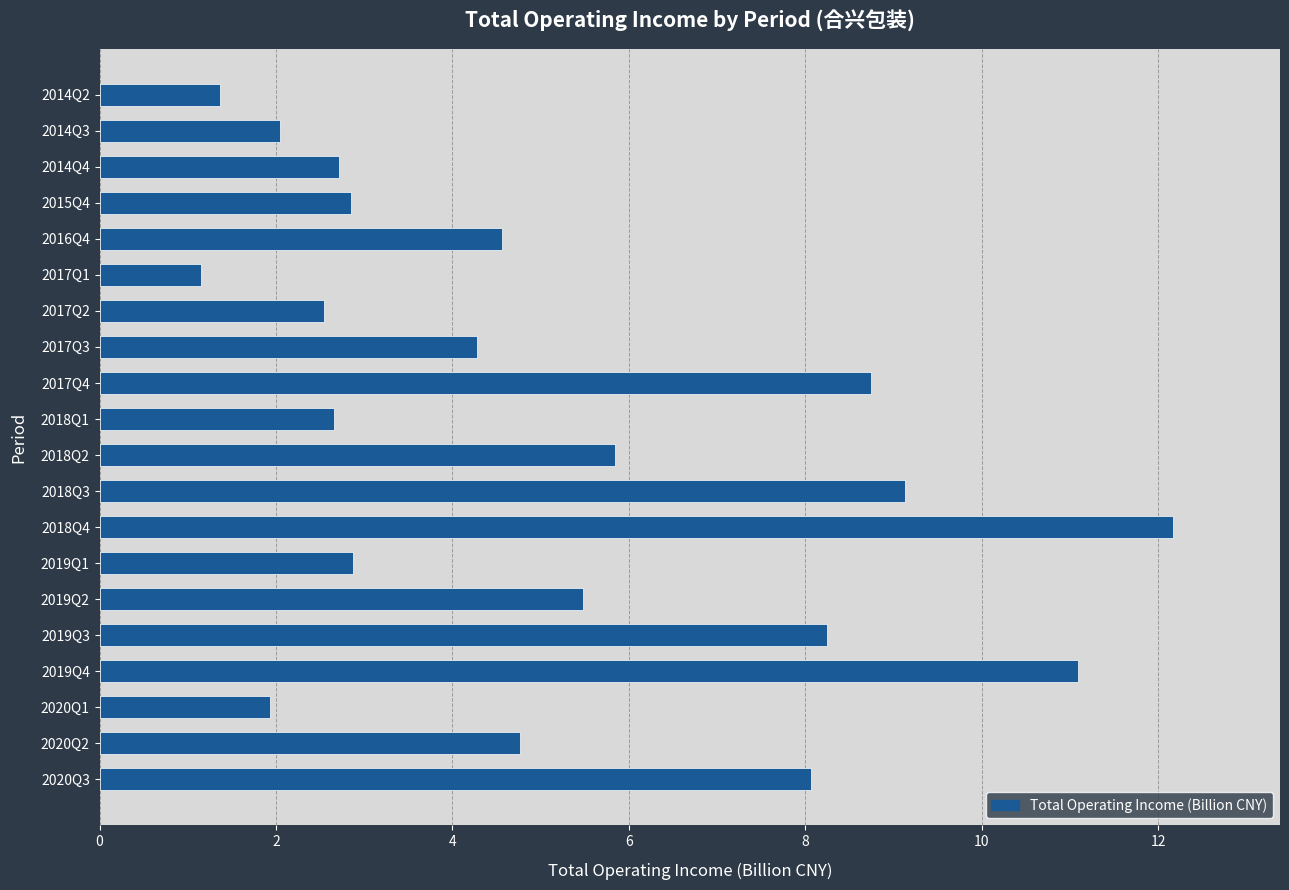

True or false: the data shows 2.1 at 2016Q4.

False